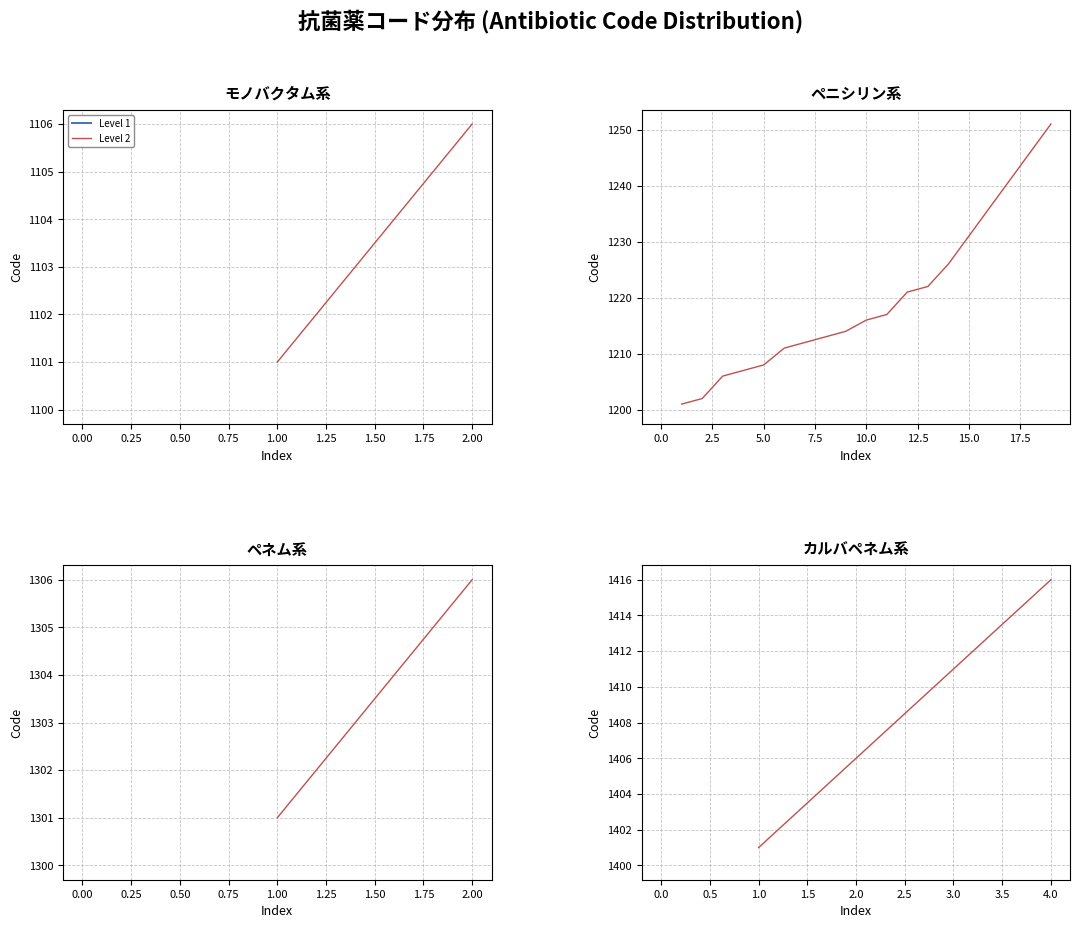

What is the difference between the maximum and minimum values?

15